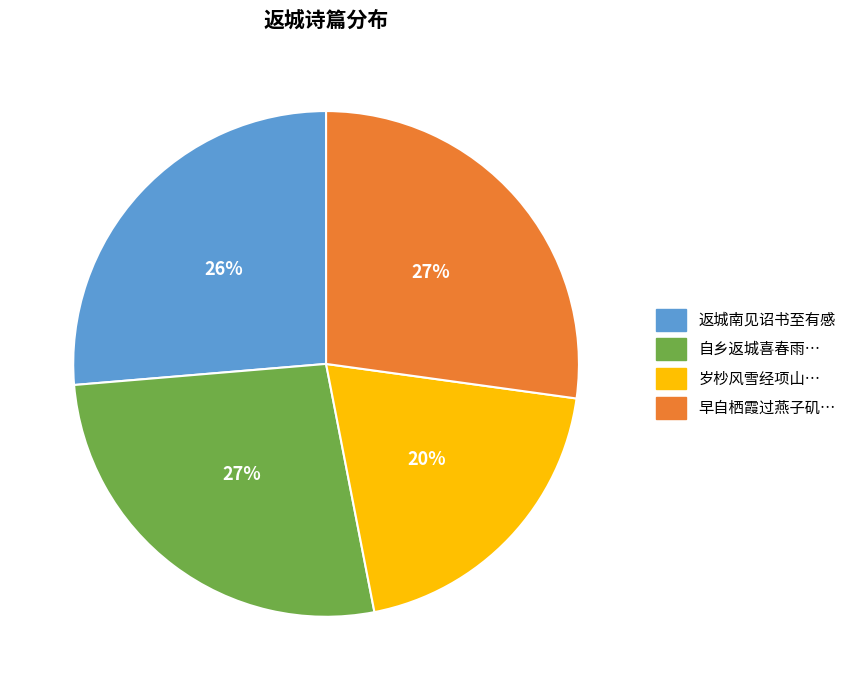

To the nearest percent, what is the average slice percentage?

25%